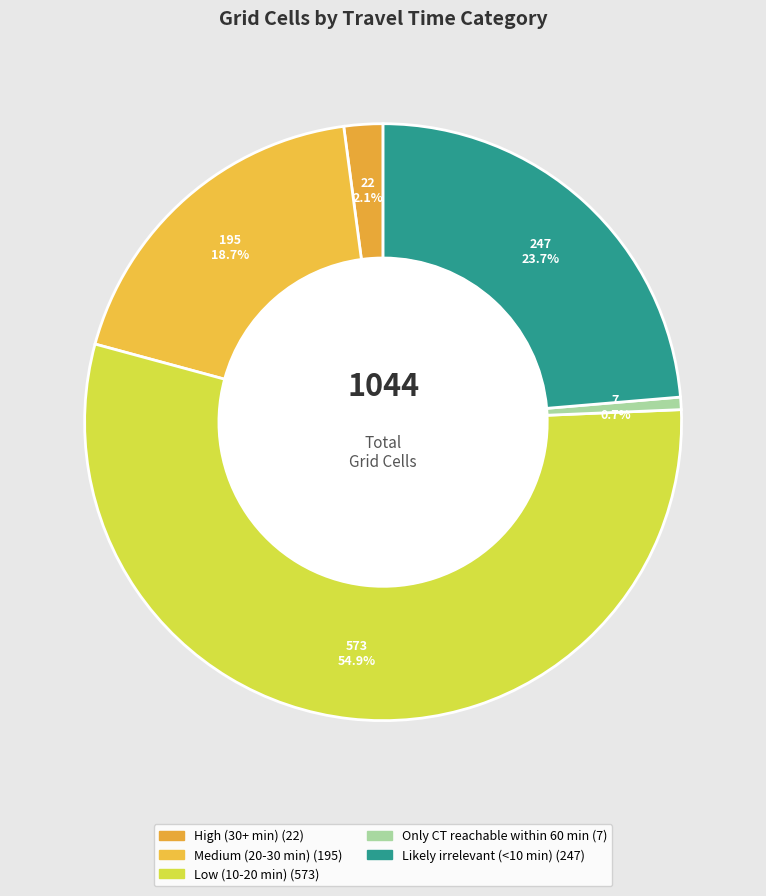

Count the number of slices in the pie.

5